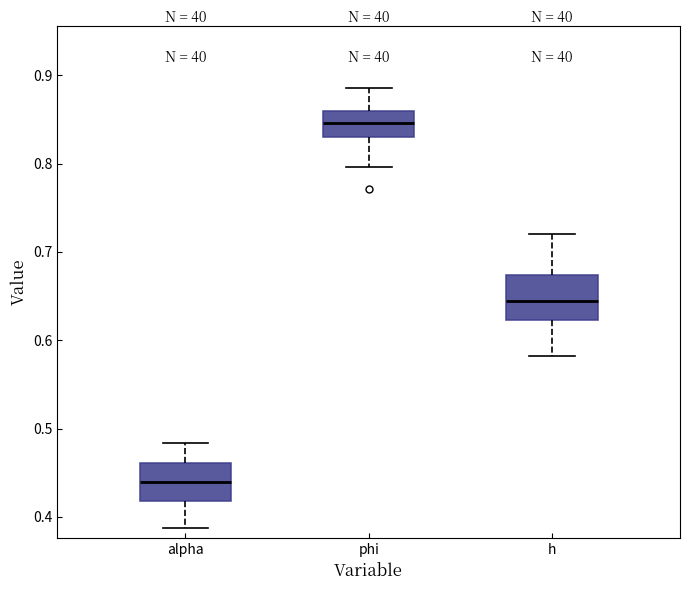

Where is the upper edge of the box for h on the y-axis? The values are not printed on the chart, so give them approximately, as read against the axis.

0.67